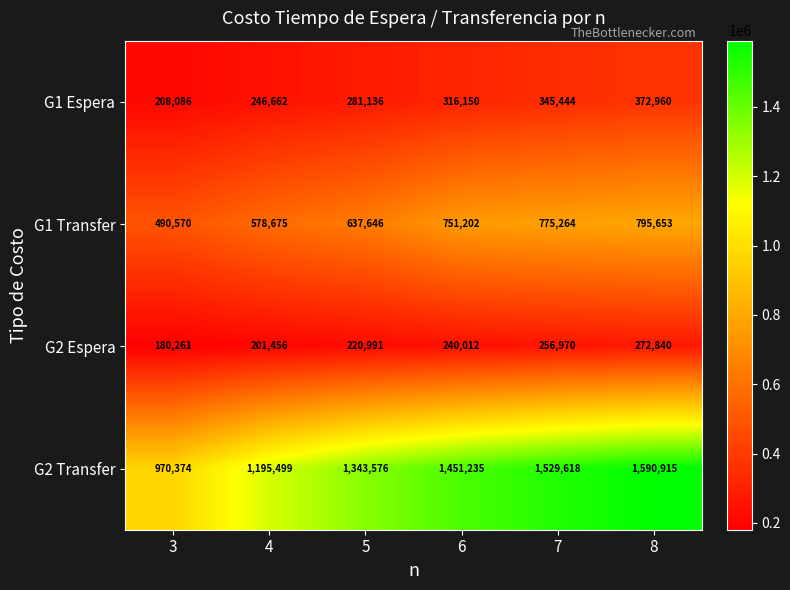

True or false: G2 Espera has a value of 272840 at 8.

True